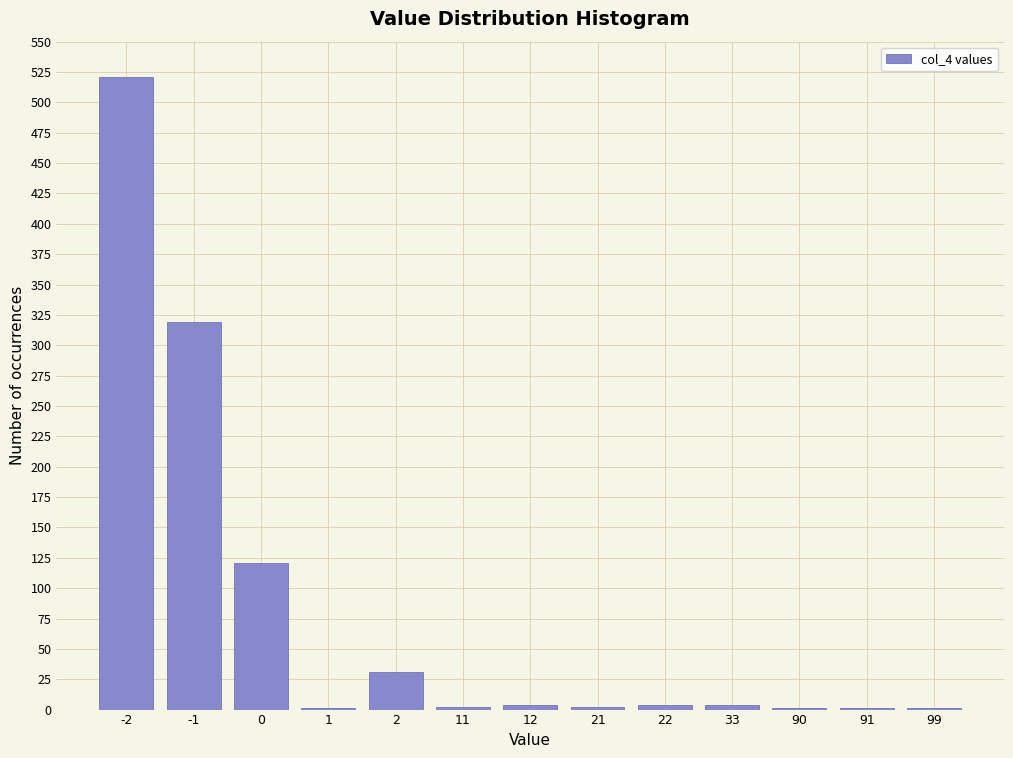

What is the greatest value displayed?

521